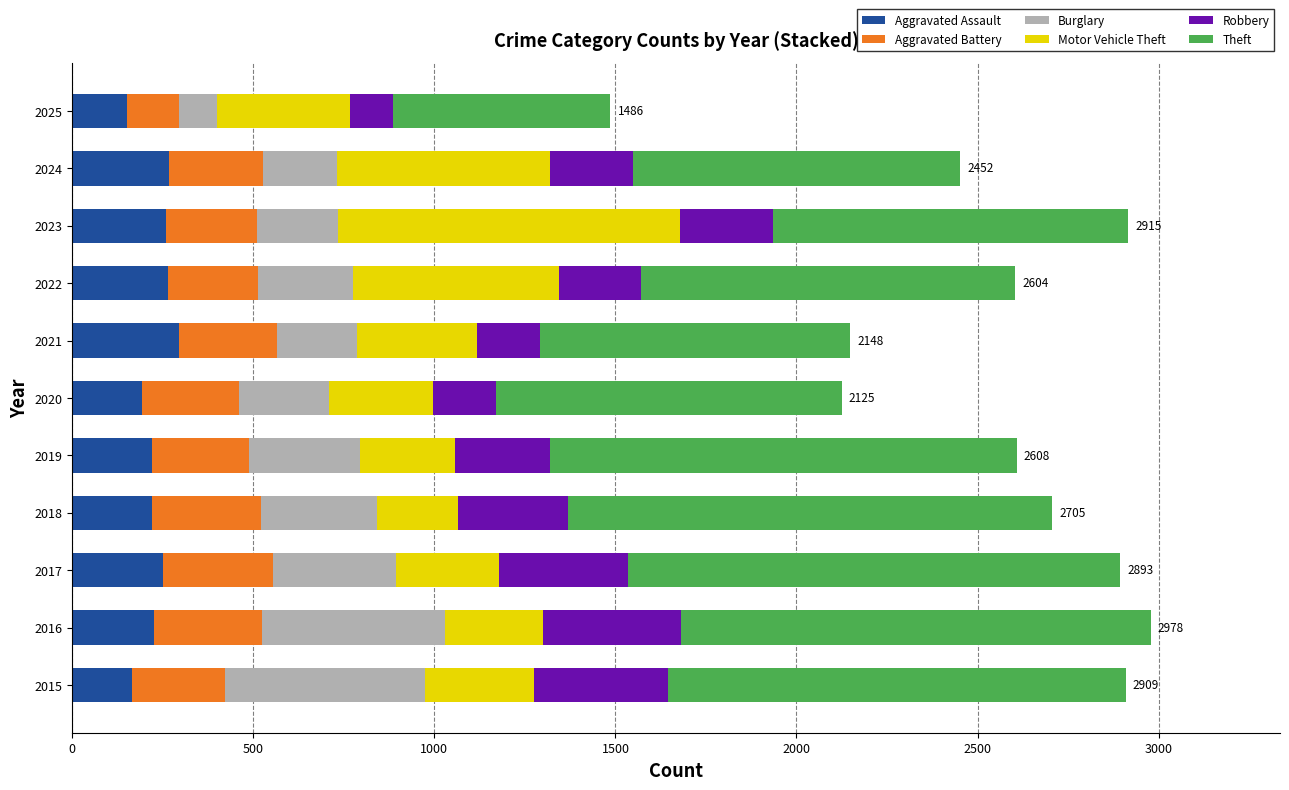

What is the difference between the maximum and minimum values in the Aggravated Assault series?

143